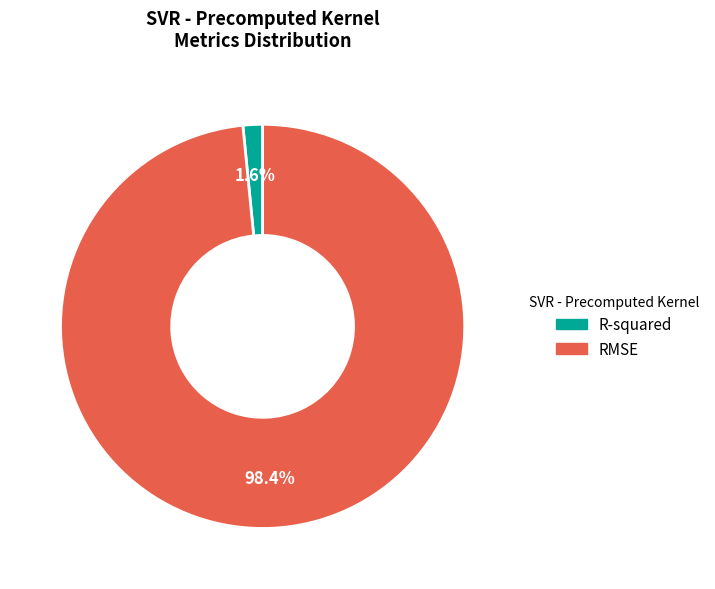

To the nearest percent, what portion does RMSE represent?

98%